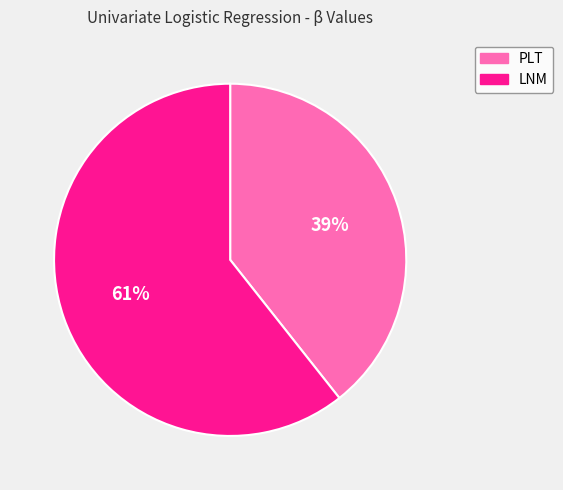

To the nearest percent, what is the combined percentage of LNM and PLT?

100%